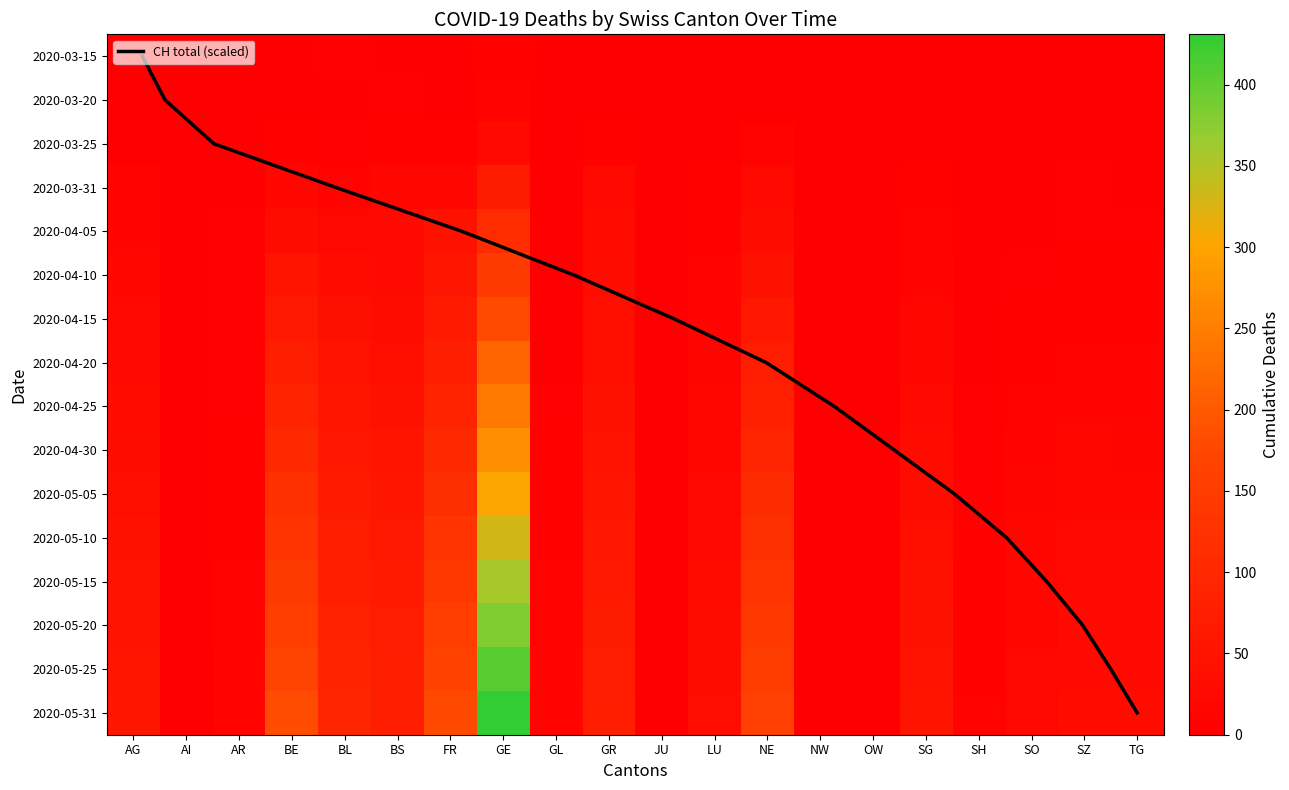

Rank the categories by NE value from lowest to highest.

AI, JU, NW, OW, SH, AR, GL, SO, SZ, TG, LU, SG, AG, GR, BS, BL, NE, FR, BE, GE